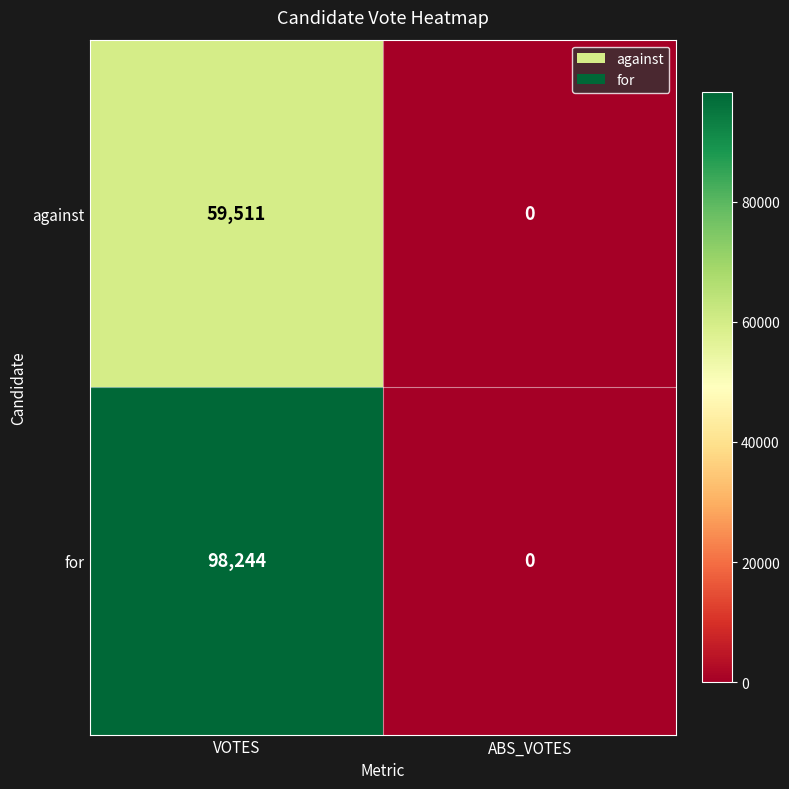

Between VOTES and ABS_VOTES, which series saw the biggest shift?

for